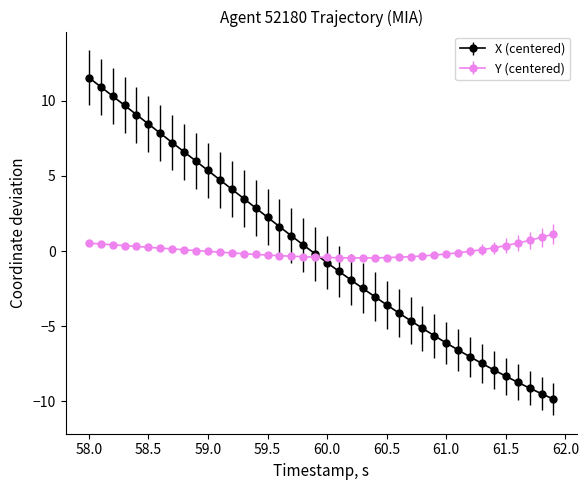

What is the maximum value for Y (centered)?

1.1